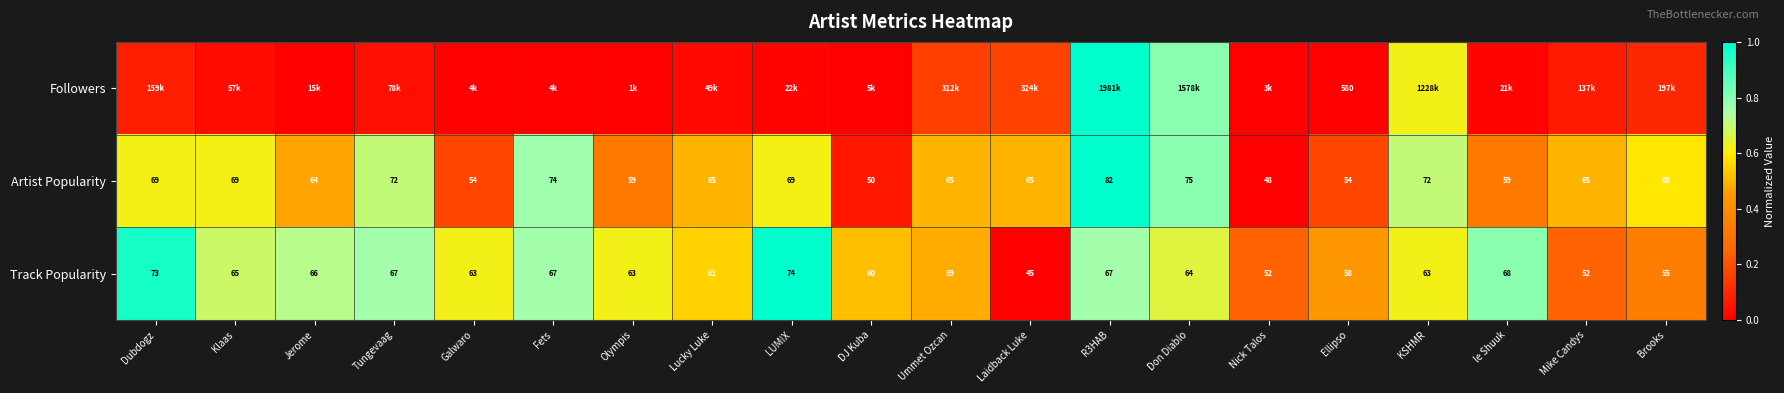

At which label is Track Popularity closest to 59?

Ummet Ozcan